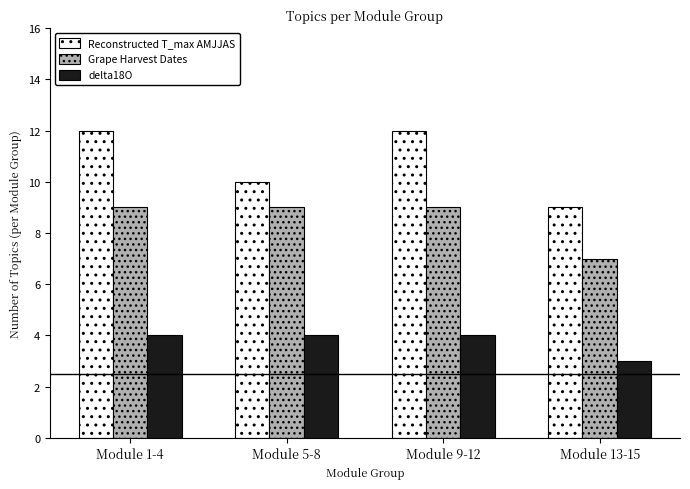

What is the difference between the Reconstructed T_max AMJJAS values at Module 5-8 and Module 13-15?

1